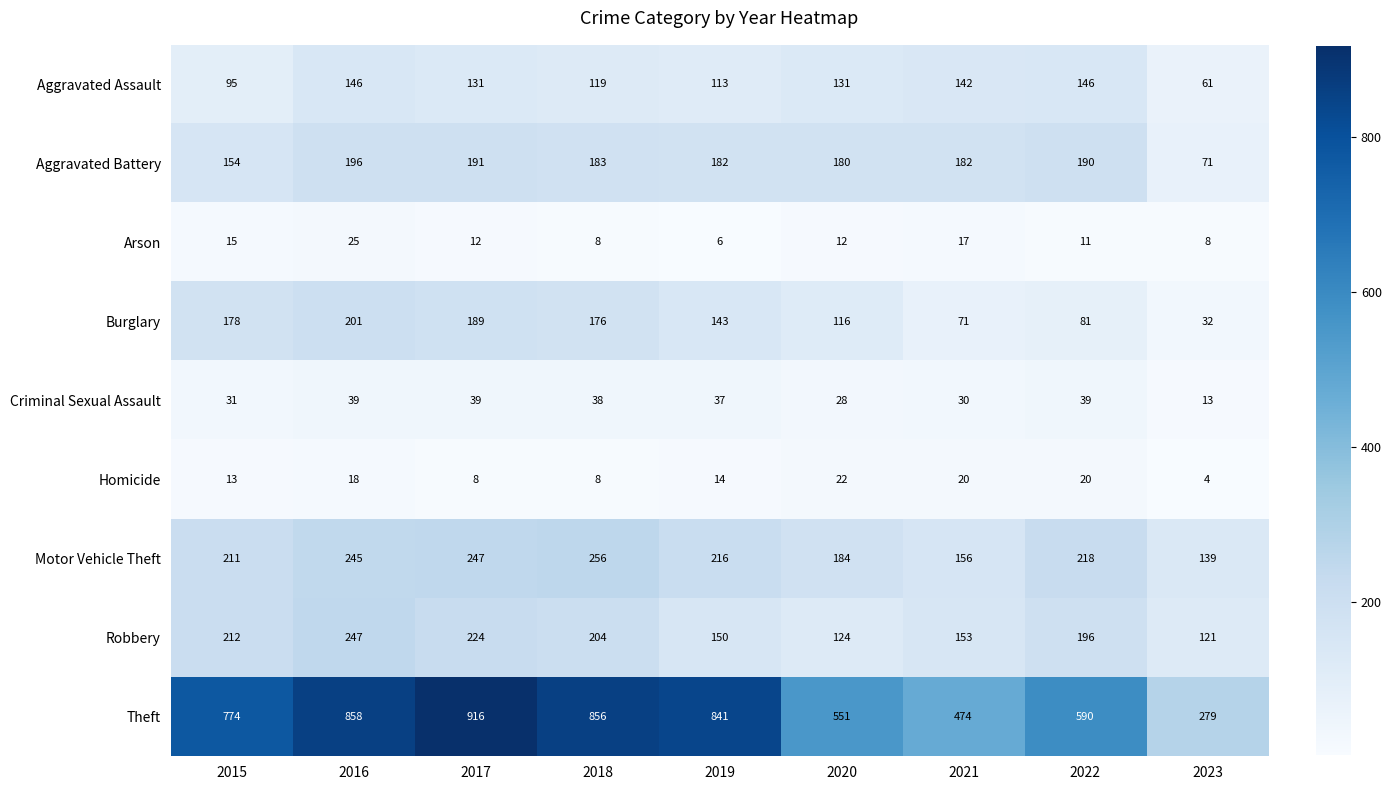

At 2017, list the series in order from largest to smallest.

Theft, Motor Vehicle Theft, Robbery, Aggravated Battery, Burglary, Aggravated Assault, Criminal Sexual Assault, Arson, Homicide